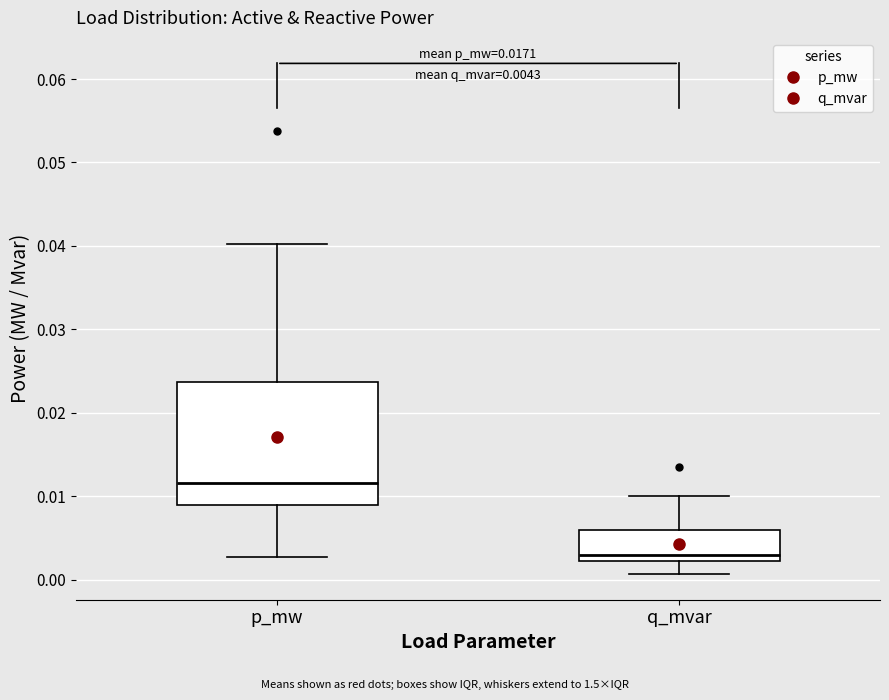

Which box has the highest median line?

p_mw